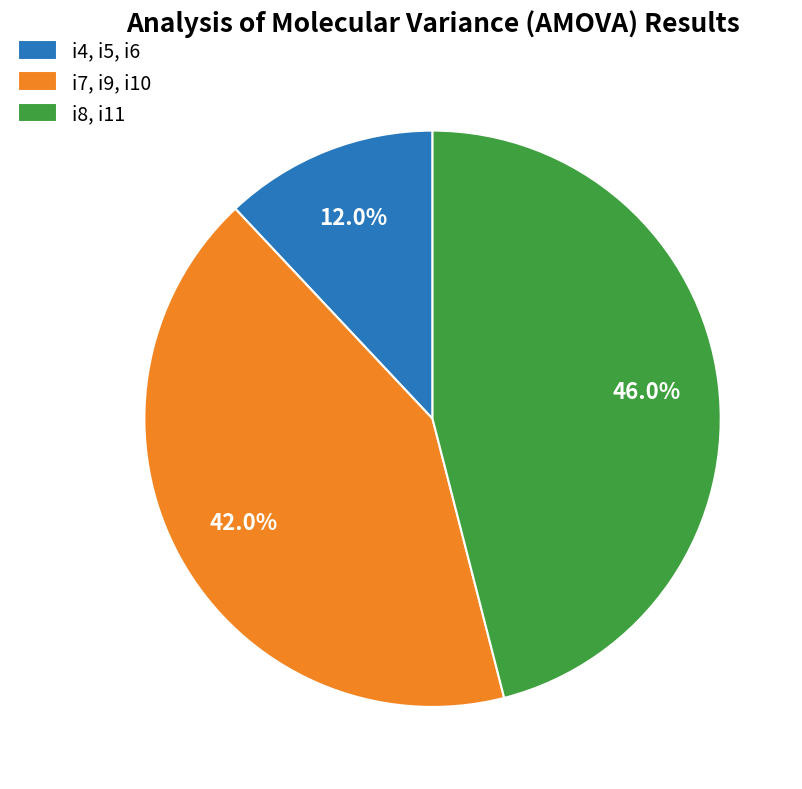

Count the number of slices in the pie.

3